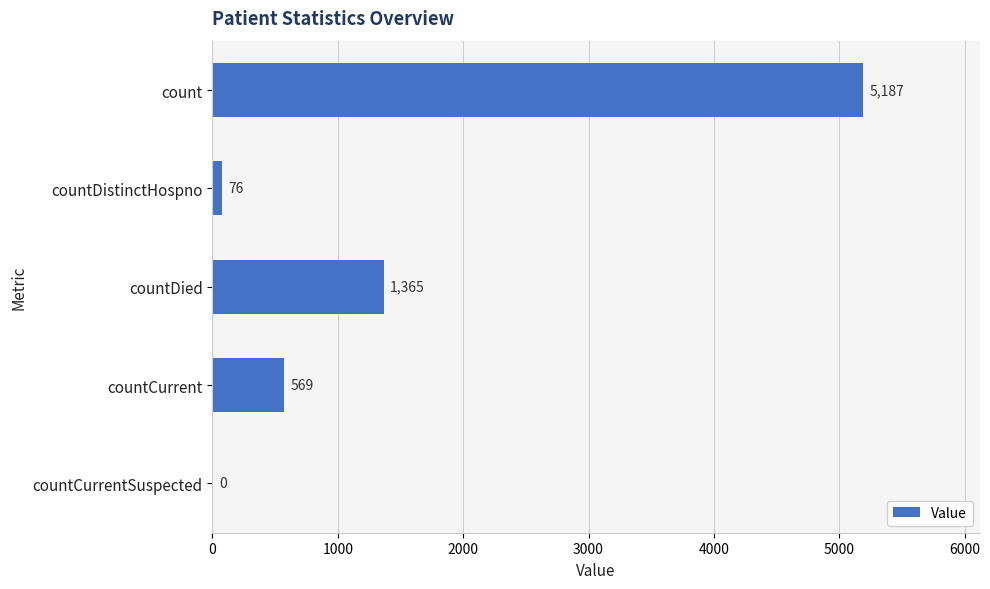

What is the sum of the values at count and countDistinctHospno?

5263